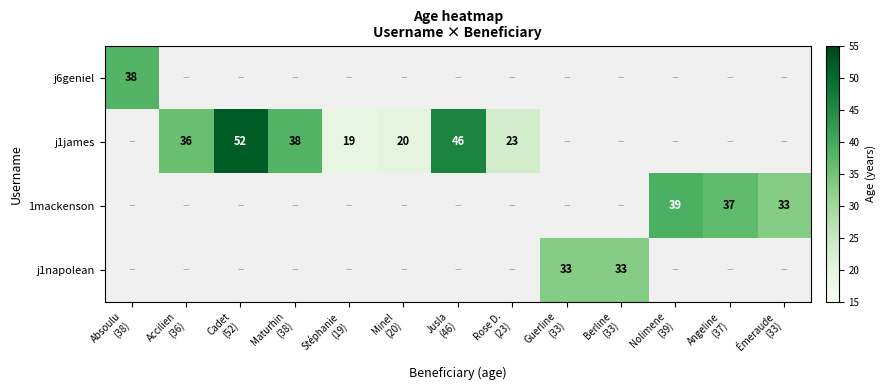

Which series changed the most between Accilien (36) and Nolimene (39)?

1mackenson